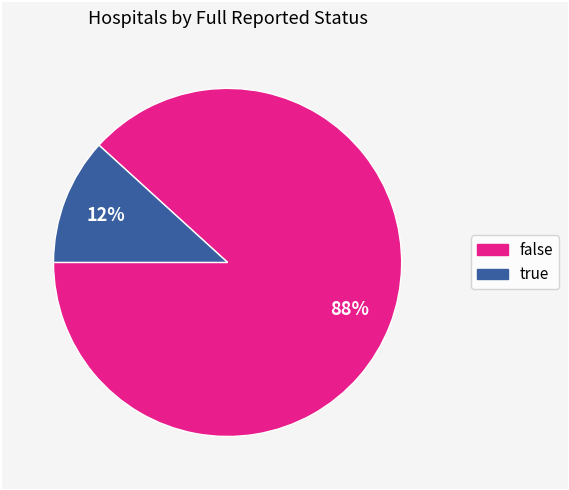

What percentage is the false slice, to the nearest percent?

88%